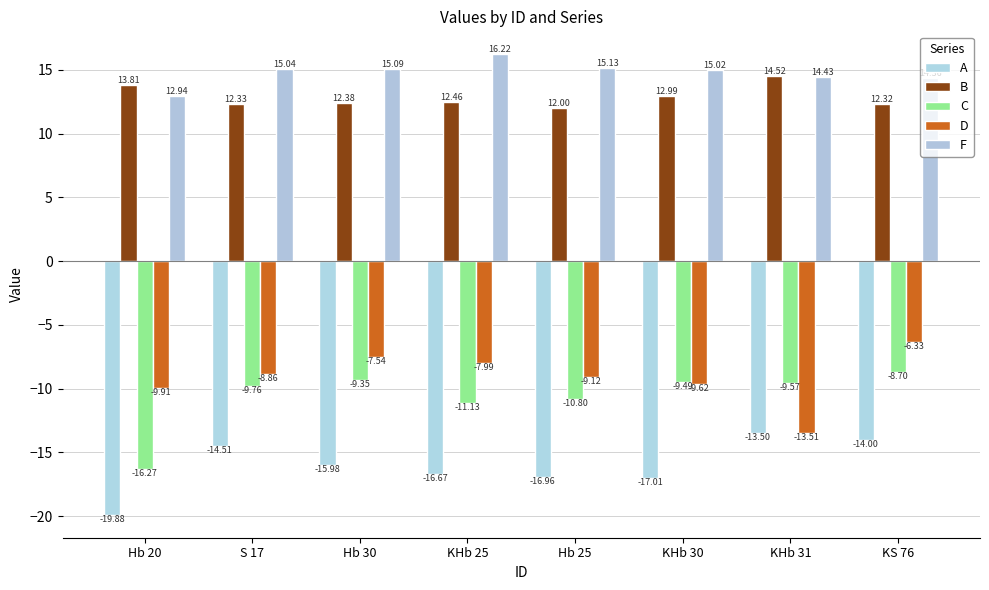

Reading left to right, what are all the values shown in this chart?

A: -19.9	-14.5	-16.0	-16.7	-17.0	-17.0	-13.5	-14.0
B: 13.8	12.3	12.4	12.5	12.0	13.0	14.5	12.3
C: -16.3	-9.8	-9.3	-11.1	-10.8	-9.5	-9.6	-8.7
D: -9.9	-8.9	-7.5	-8.0	-9.1	-9.6	-13.5	-6.3
F: 12.9	15.0	15.1	16.2	15.1	15.0	14.4	14.4